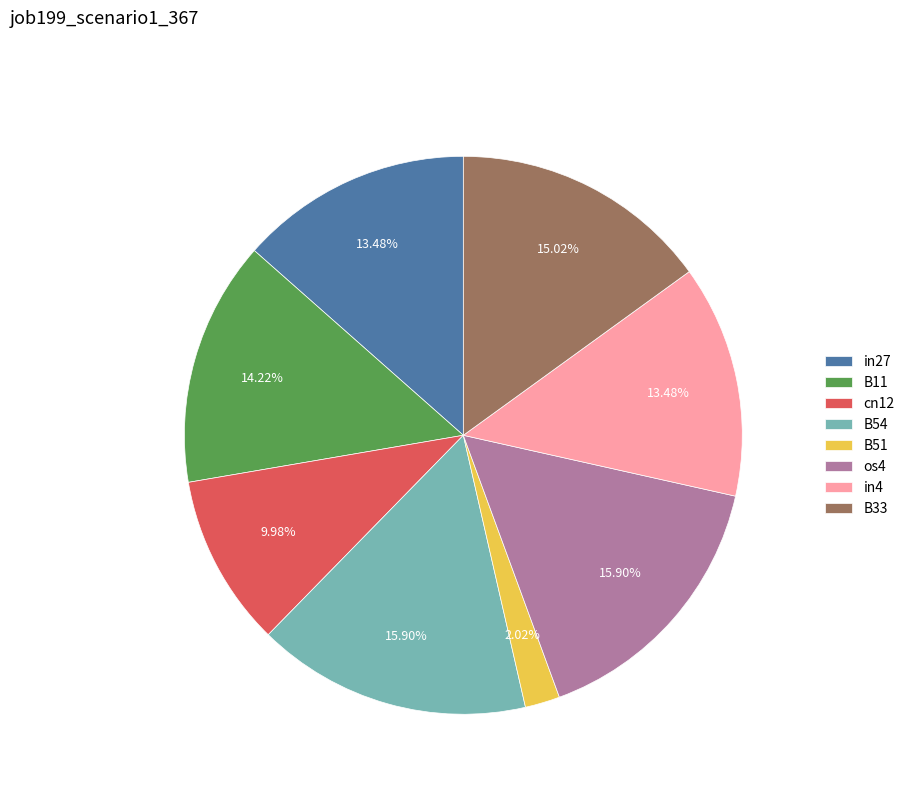

Does B54 represent more than half of the total?

No